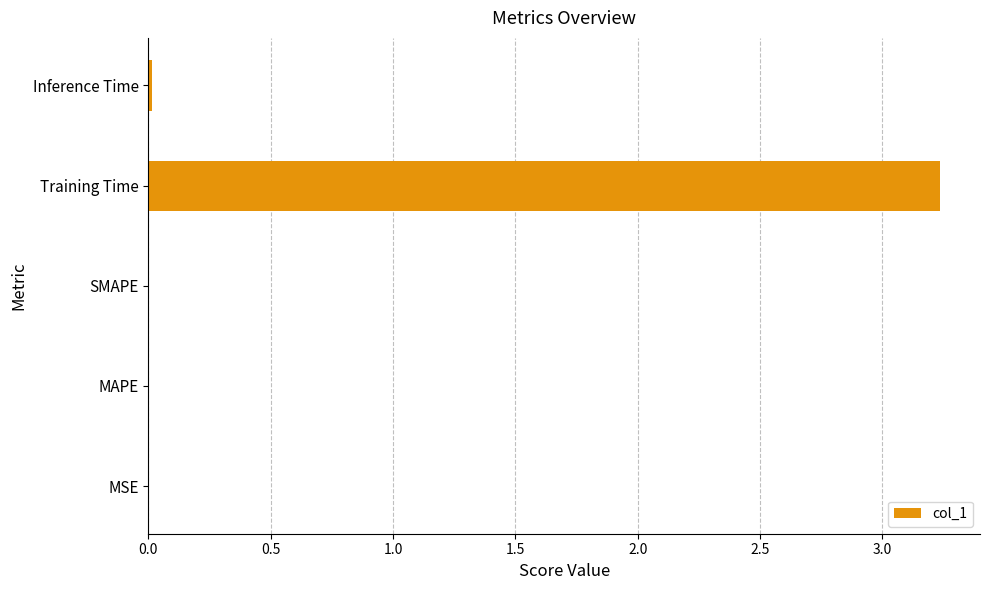

The chart shows a value of 0.0 at MAPE. True or false?

True